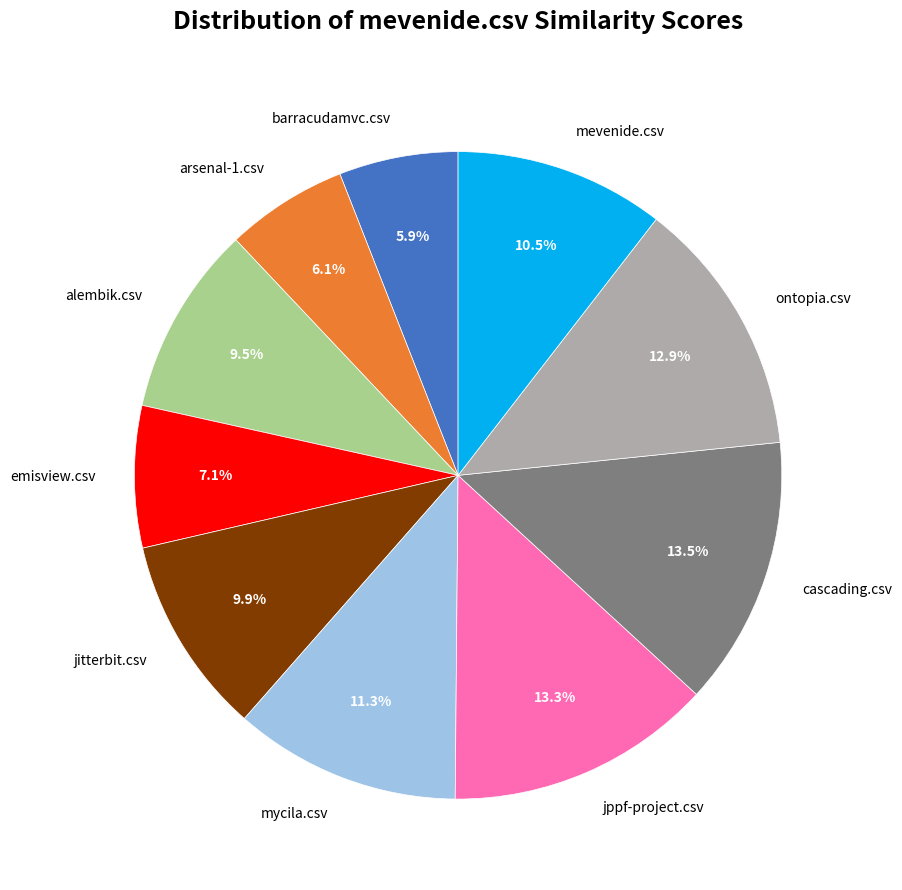

To the nearest percent, what portion does mycila.csv represent?

11%